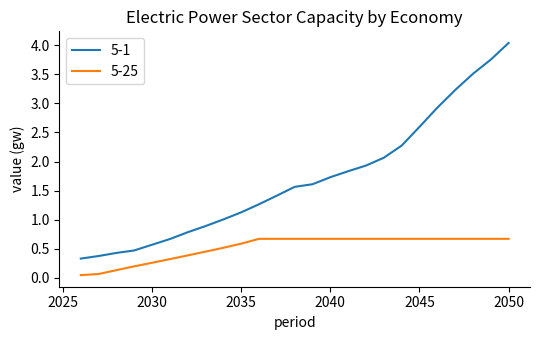

Does the chart display data point markers on the line(s)?

No